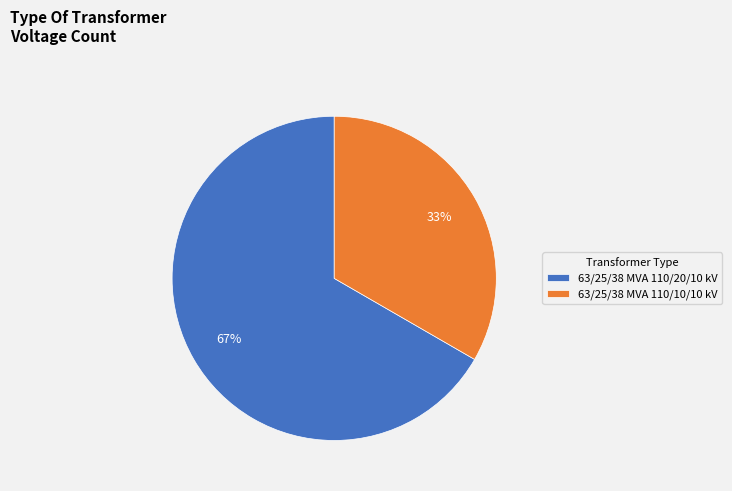

Which category has the biggest portion of the pie?

63/25/38 MVA 110/20/10 kV